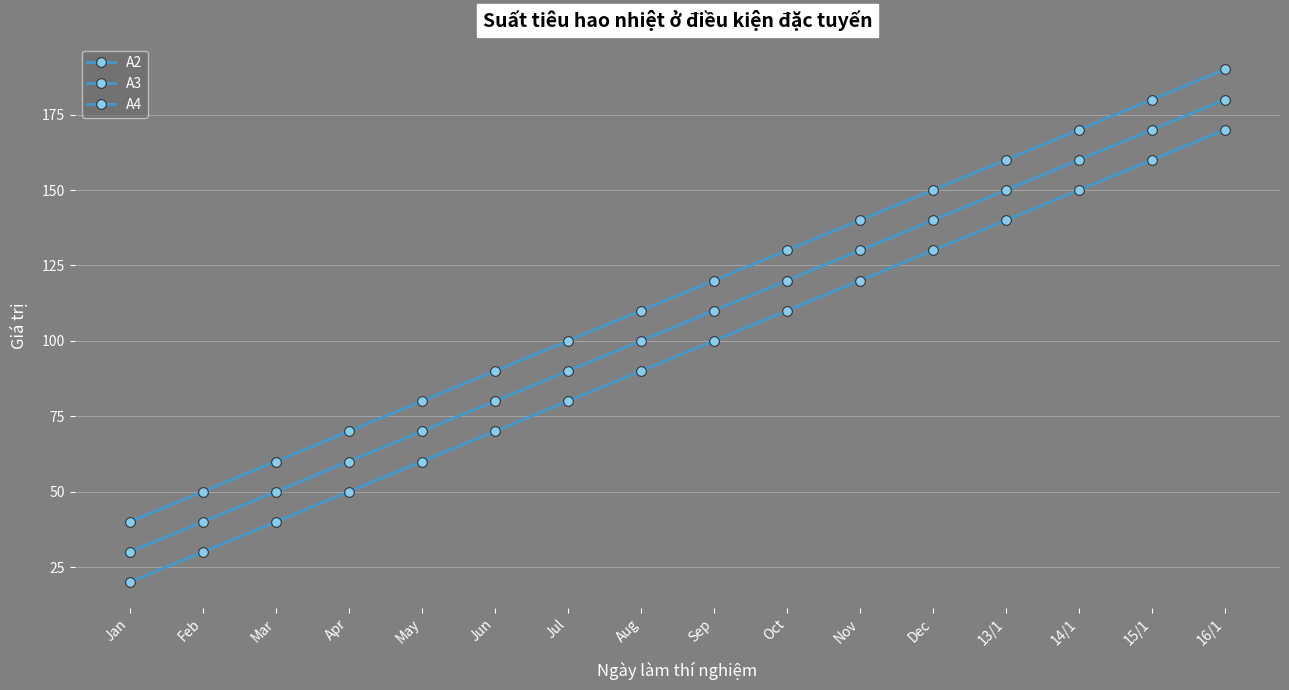

What is the difference between the highest and lowest values at Oct?

20